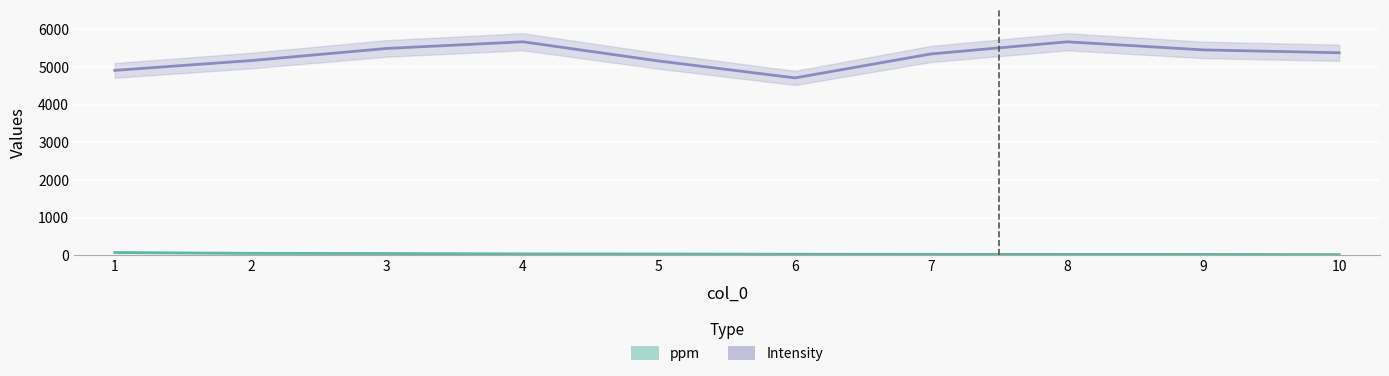

Rank the series by their average value, from highest to lowest.

Intensity, ppm